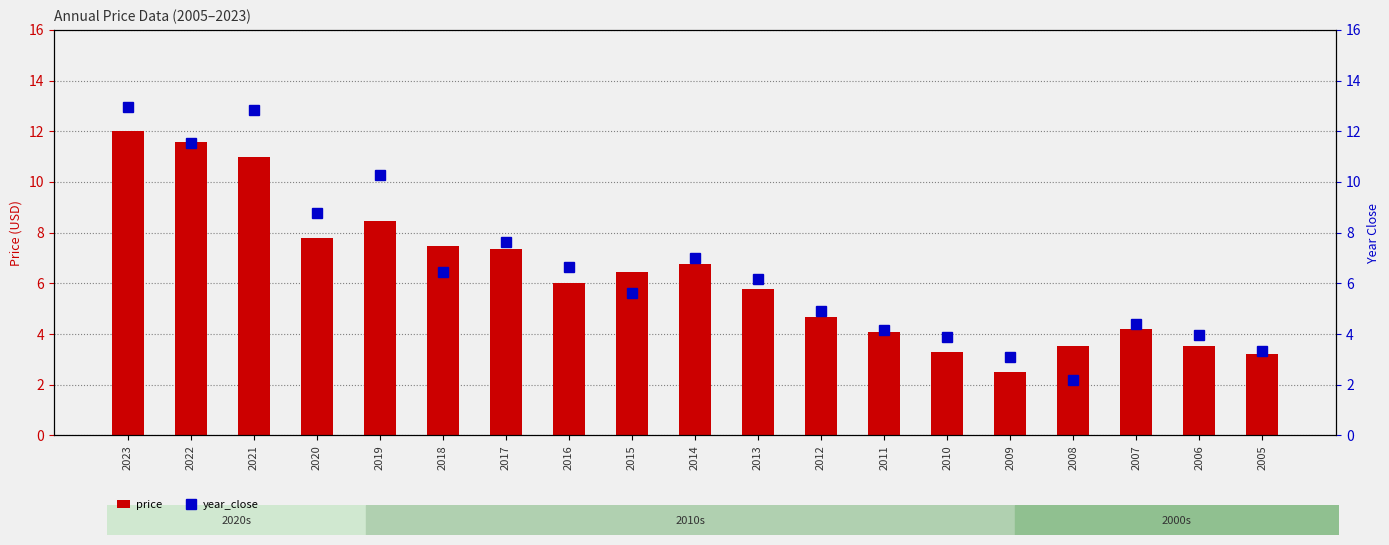

Is it true that price equals 4.2 at 2007?

True